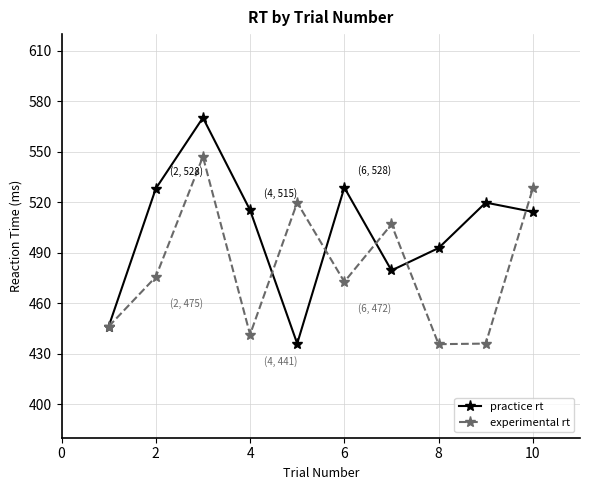

What are all the series names shown in the legend?

practice rt, experimental rt